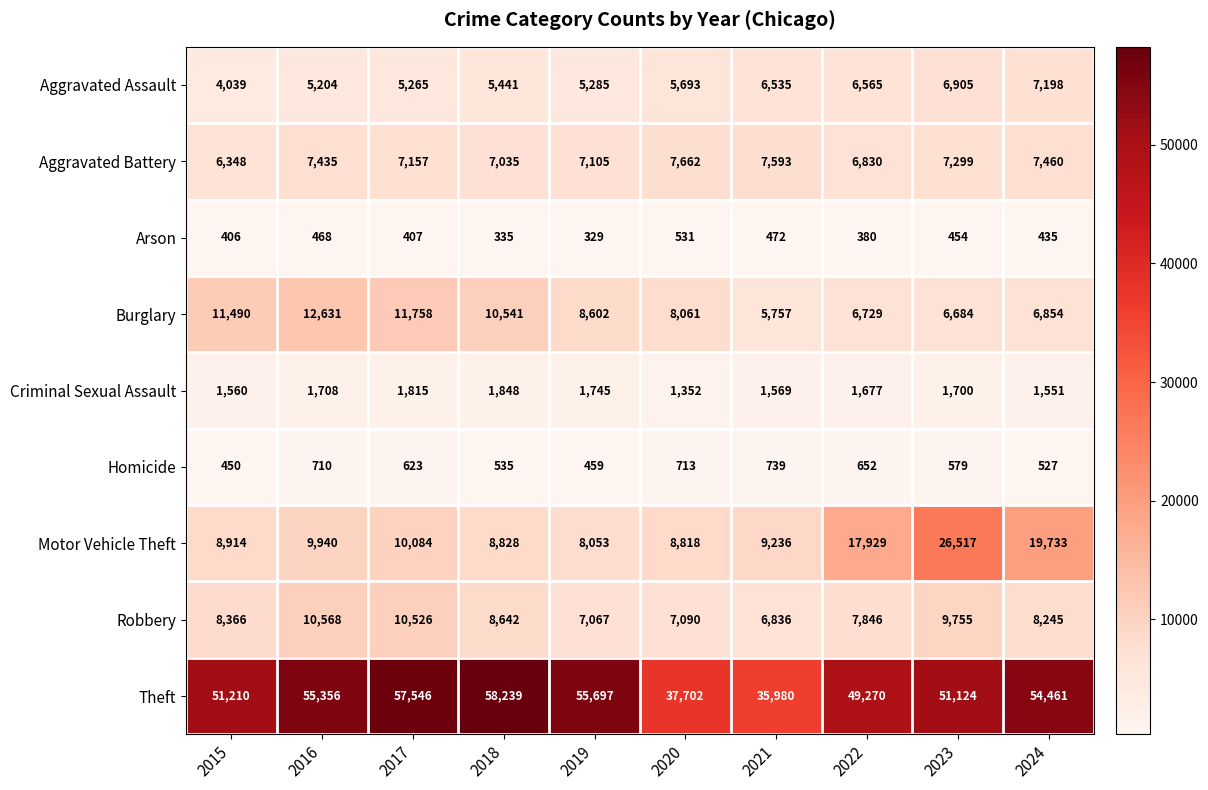

How many data points in Burglary are less than 8602?

5